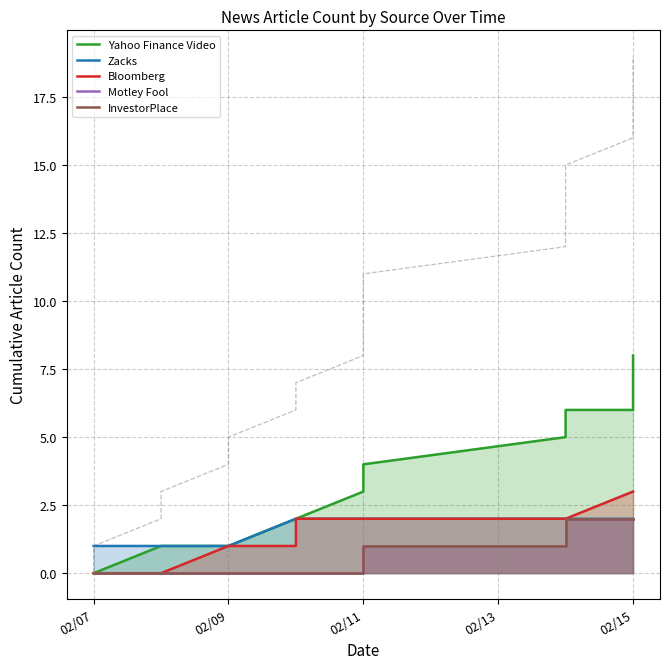

How many series are shown in this chart?

5